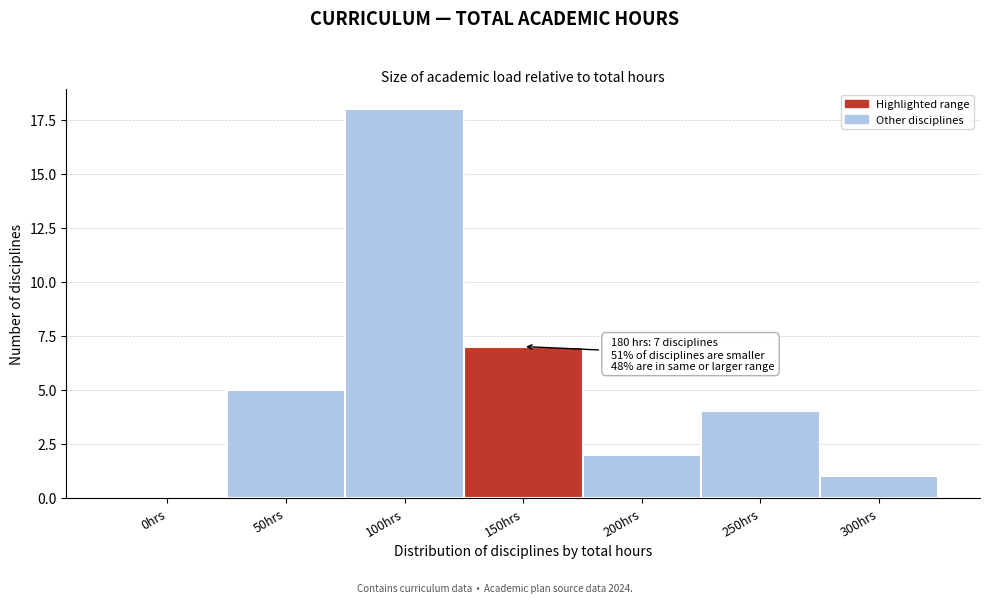

Reading left to right, transcribe all the data shown in this chart.

0hrs=0	50hrs=5	100hrs=18	150hrs=7	200hrs=2	250hrs=4	300hrs=1